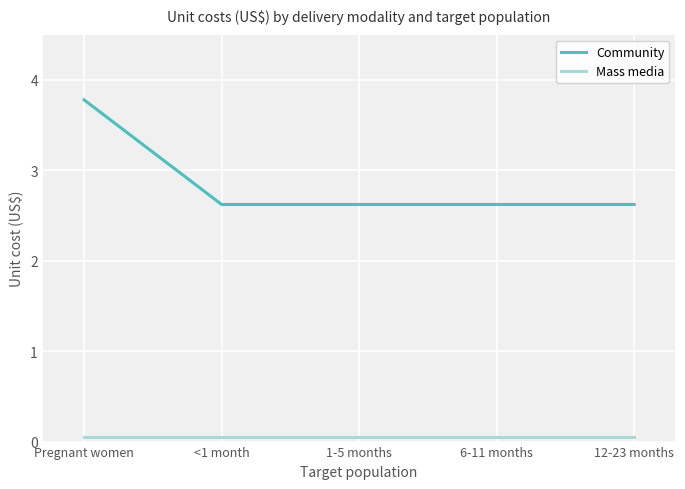

What is the difference between the maximum and minimum values in the Community series?

1.2